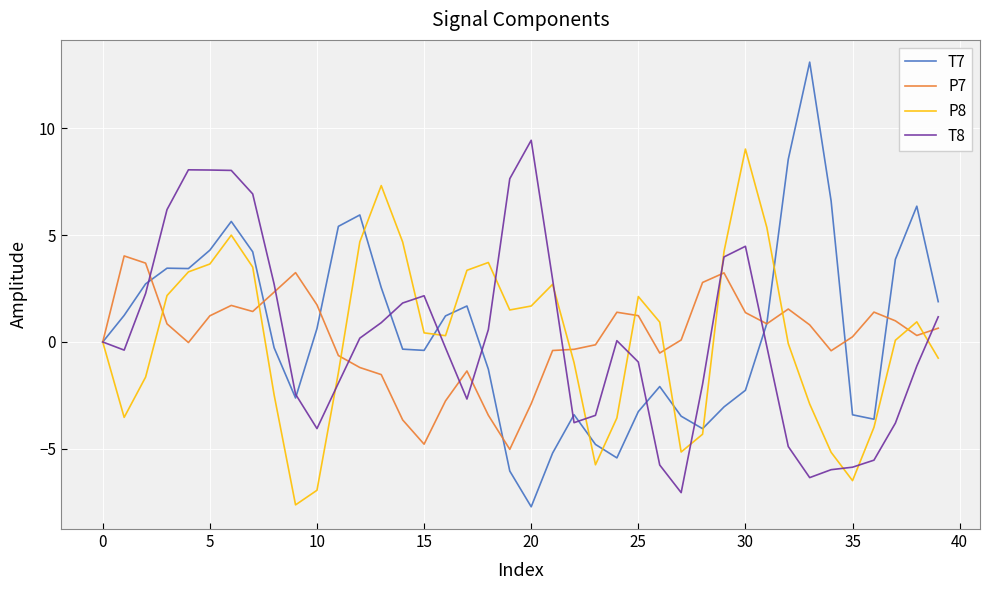

What is the sum of all T8 values?

9.1